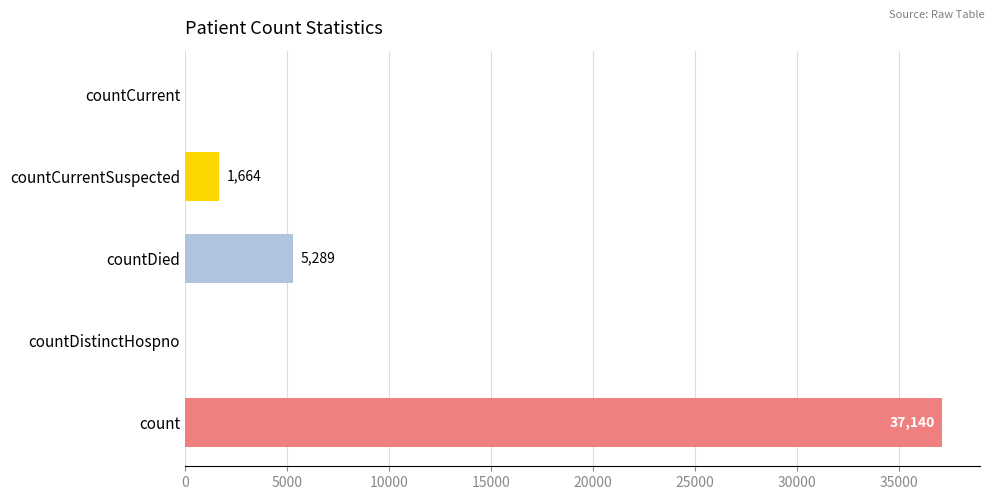

What is the change in value from count to countCurrent?

-37140